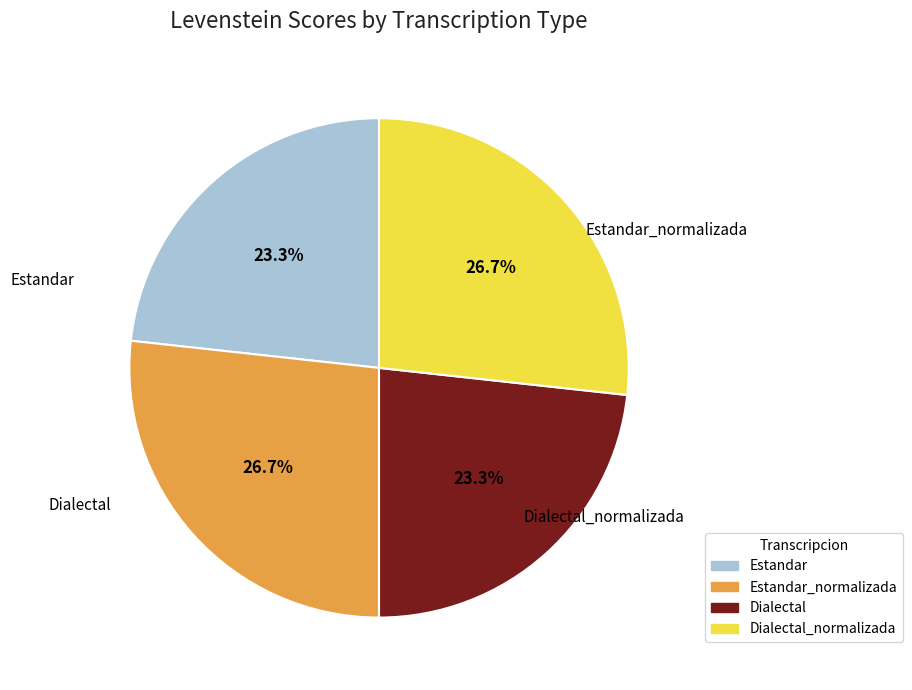

Is there any slice that represents more than half of the pie?

No